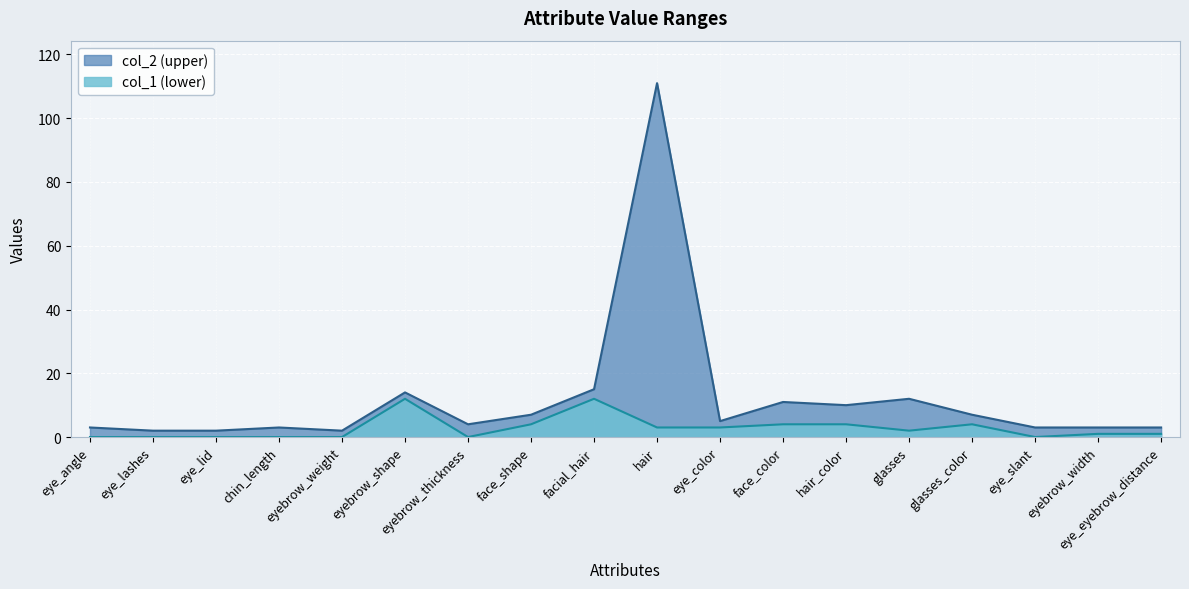

True or false: col_1 has a value of 8 at eyebrow_weight.

False